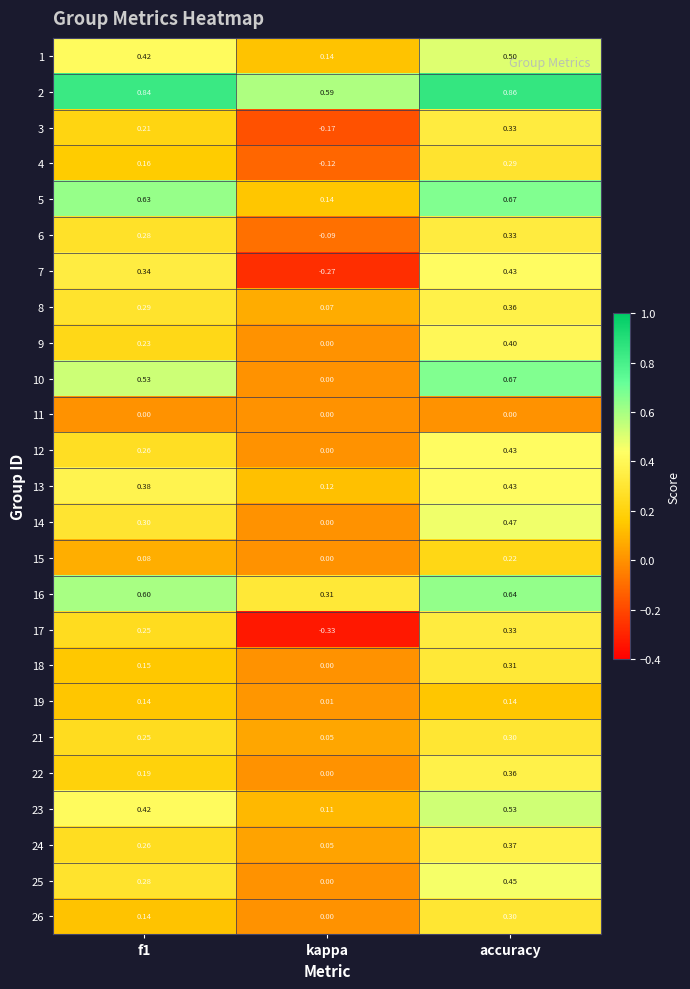

Where is 14 nearest to the value 0?

kappa